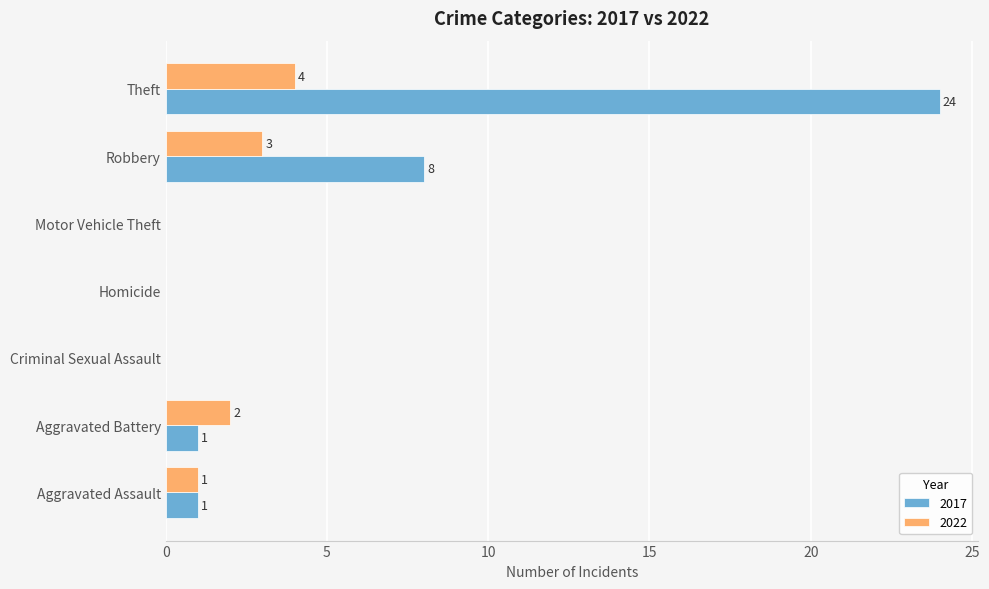

Is it true that 2022 equals 4 at Theft?

True